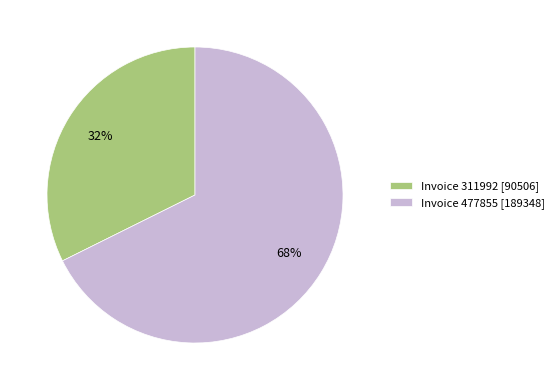

To the nearest percent, what is the combined percentage of Invoice 311992 [90506] and Invoice 477855 [189348]?

100%